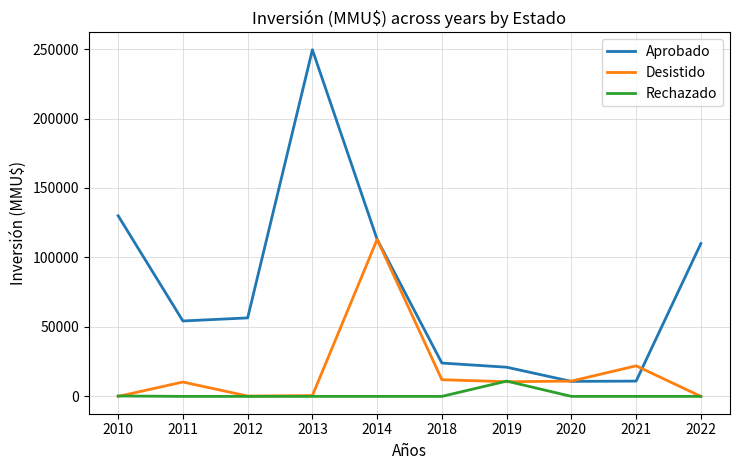

Rank the series by their average value, from lowest to highest.

Rechazado, Desistido, Aprobado